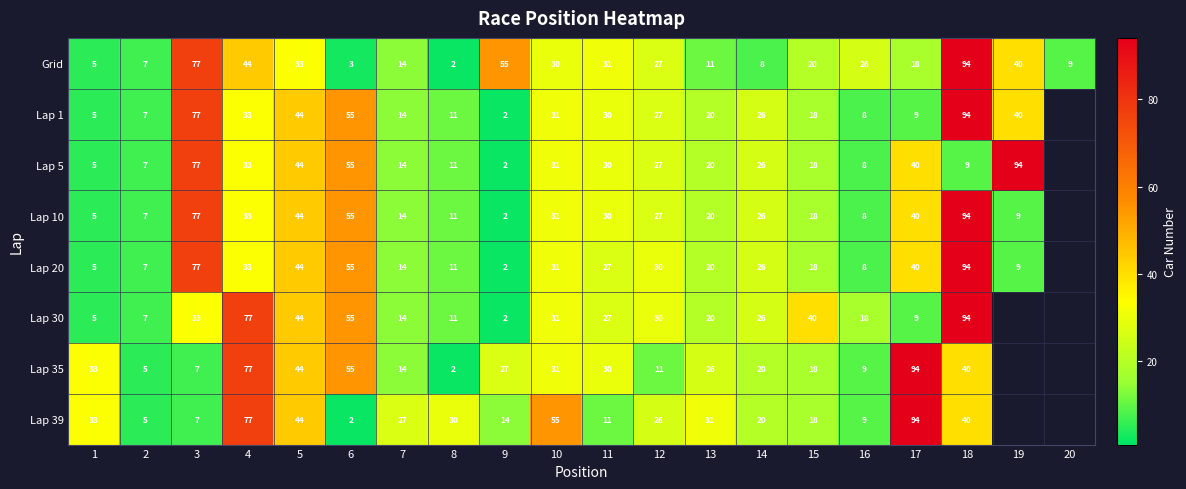

Is the value of Lap 1 at 14 greater than the value of Lap 5 at 7?

Yes